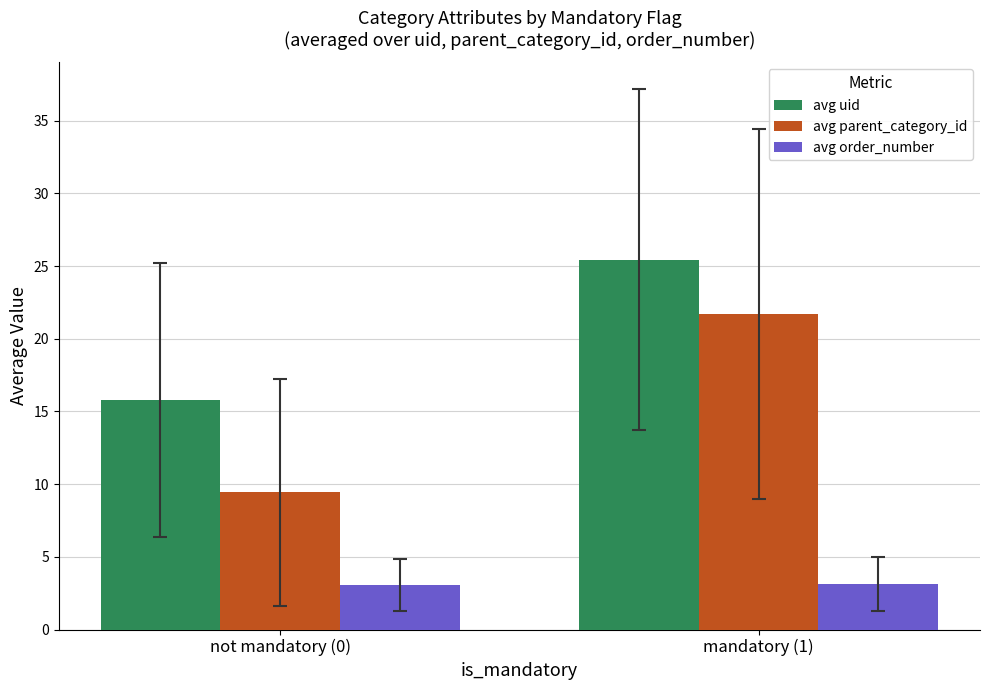

Are the bars horizontal?

No